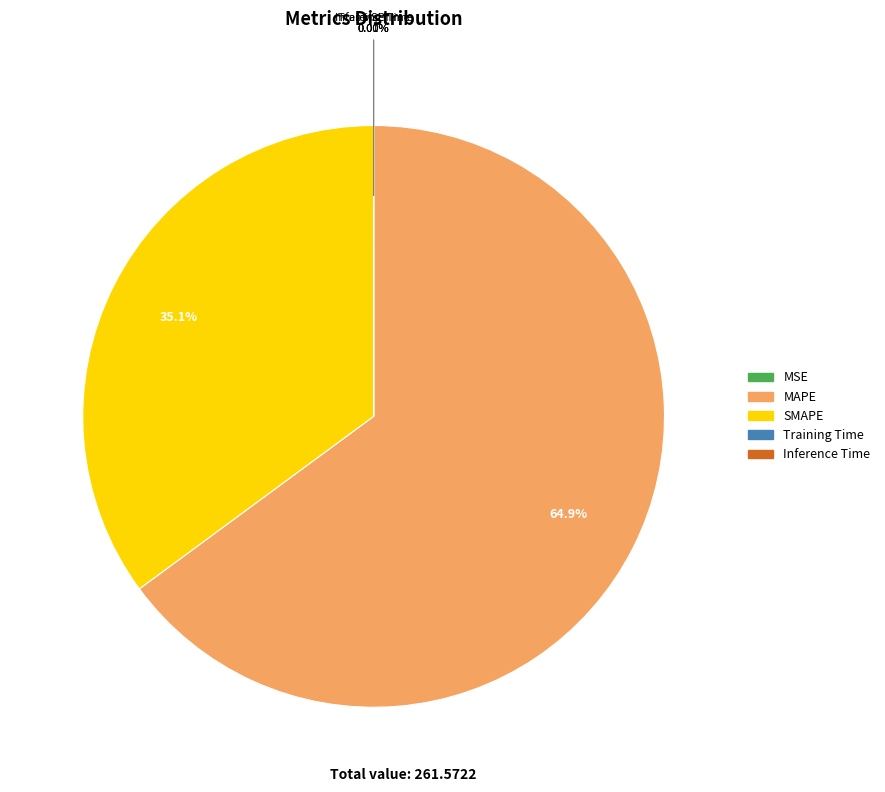

To the nearest percent, what is the difference between the largest and smallest slice percentages?

65%